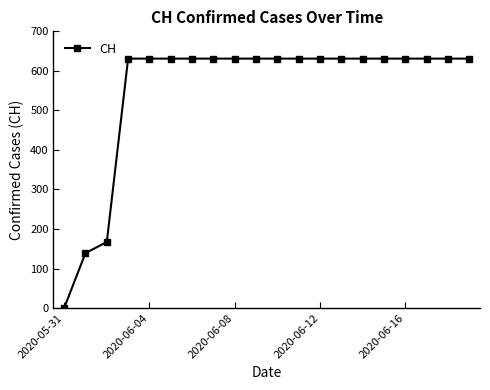

What is the average value?

552